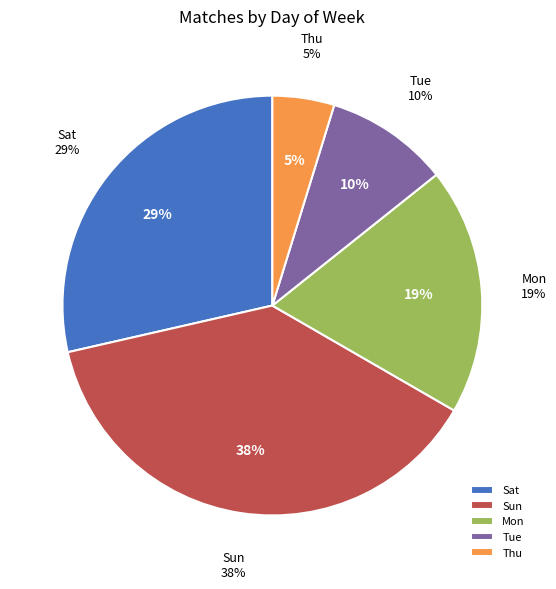

How many segments does this pie chart have?

5